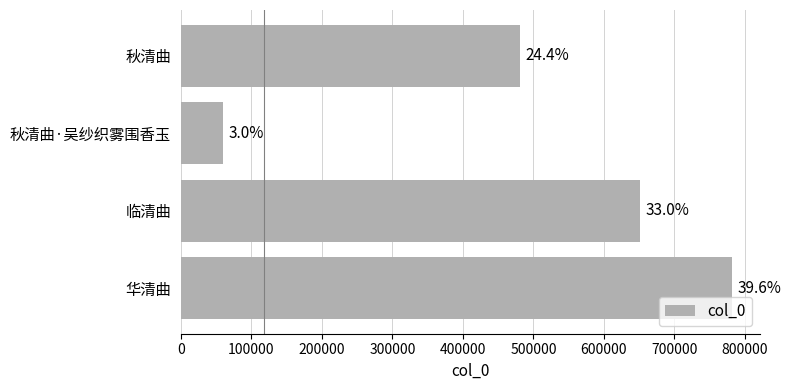

Does the chart contain any negative values?

No